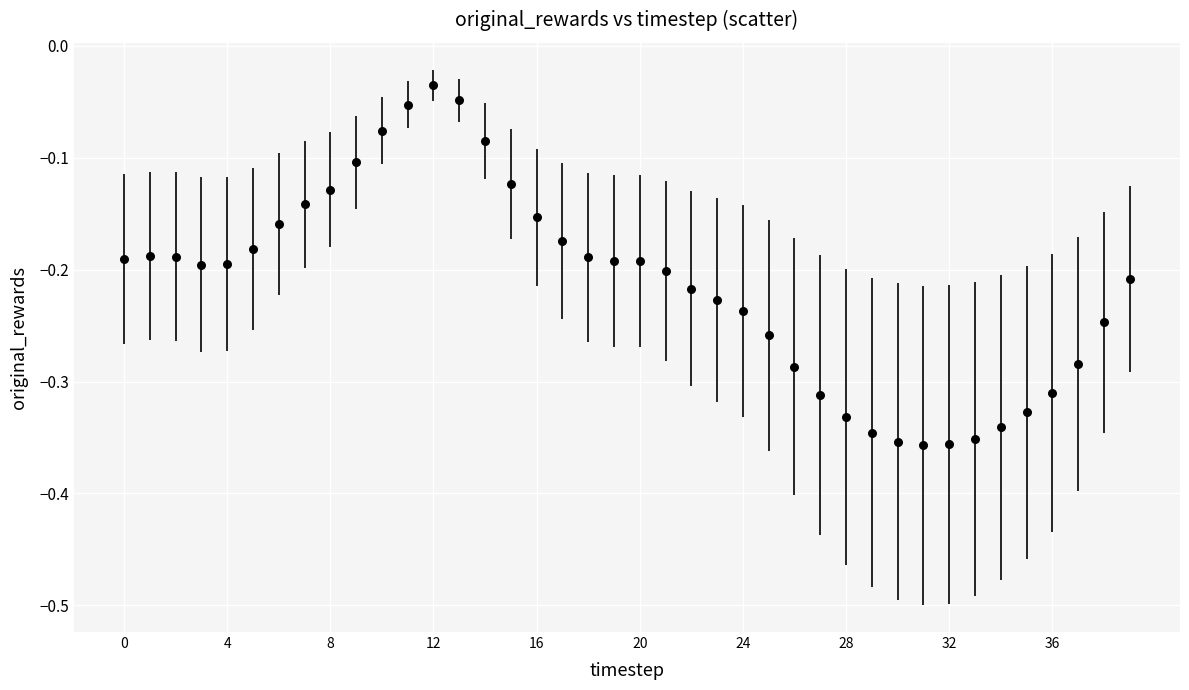

What is the range of Y values (max minus min)?

0.3